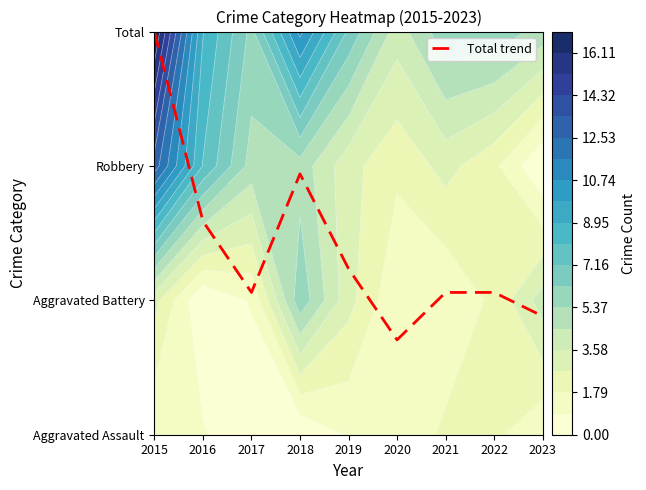

What is the smallest value displayed?

0.7